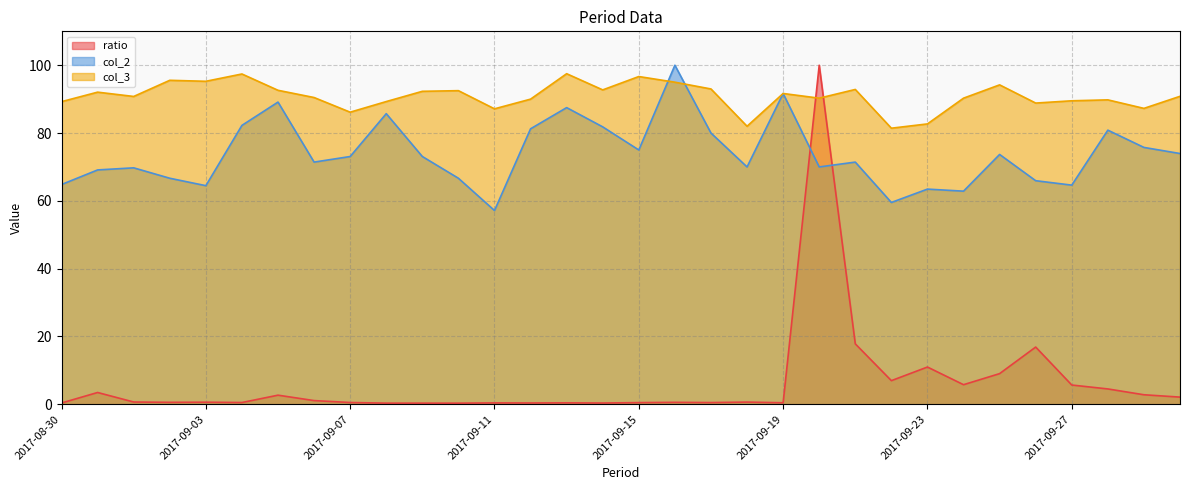

Which series has the largest total across all categories?

col_3